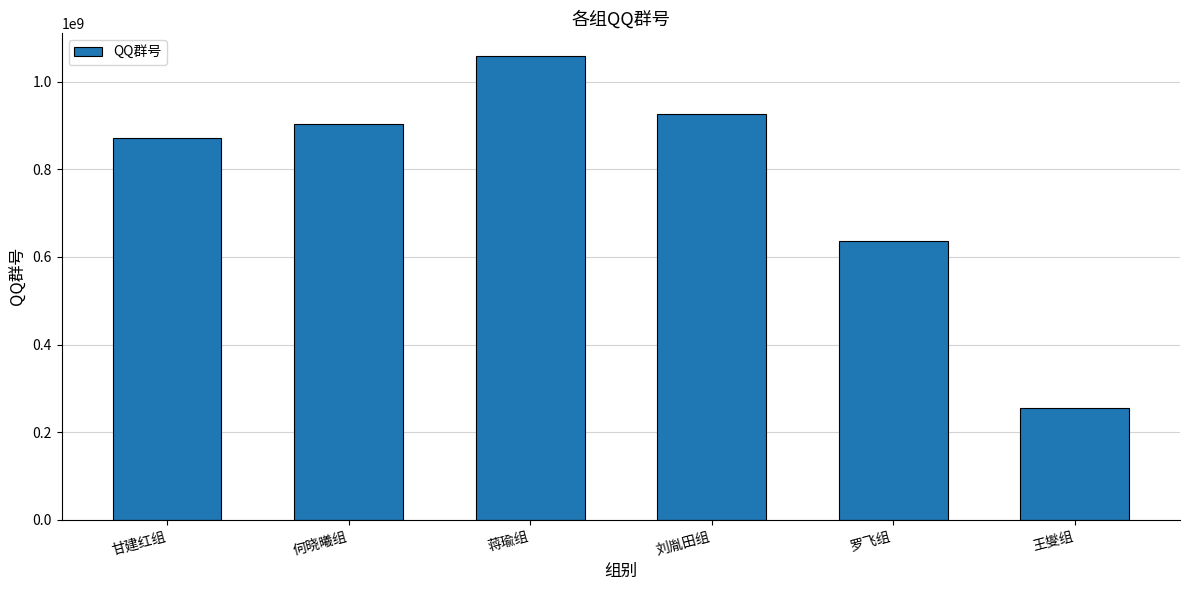

What is the ratio of the value at 何晓曦组 to the value at 罗飞组?

1.4